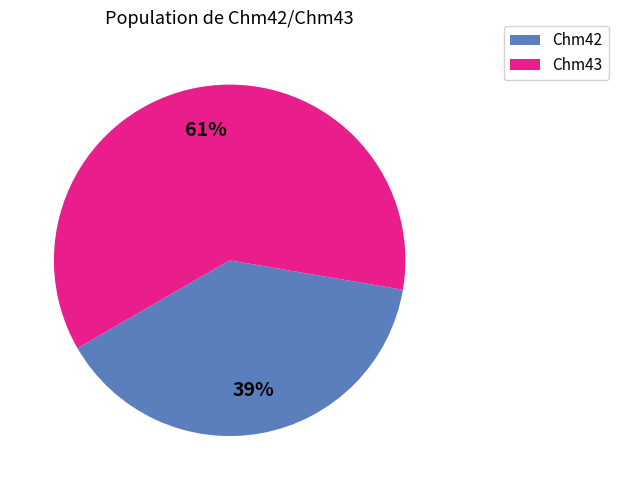

To the nearest percent, what is the difference between the largest and smallest slice percentages?

22%